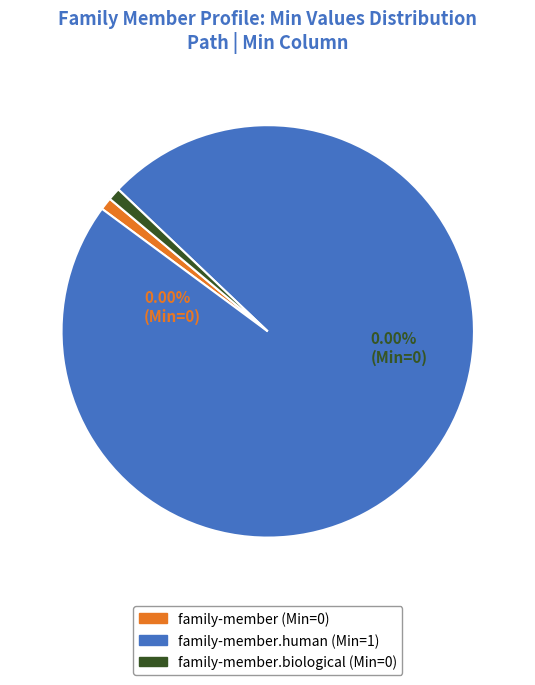

Does family-member.biological account for over 50% of the chart?

No